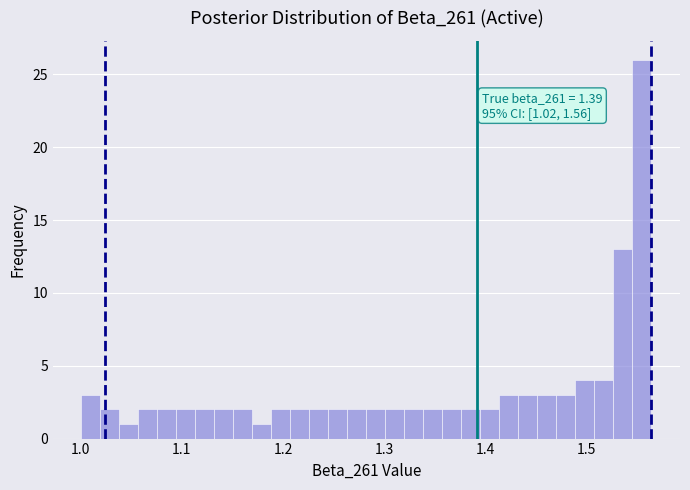

Read against the x-axis, roughly where is the centre of the tallest bar?

1.55